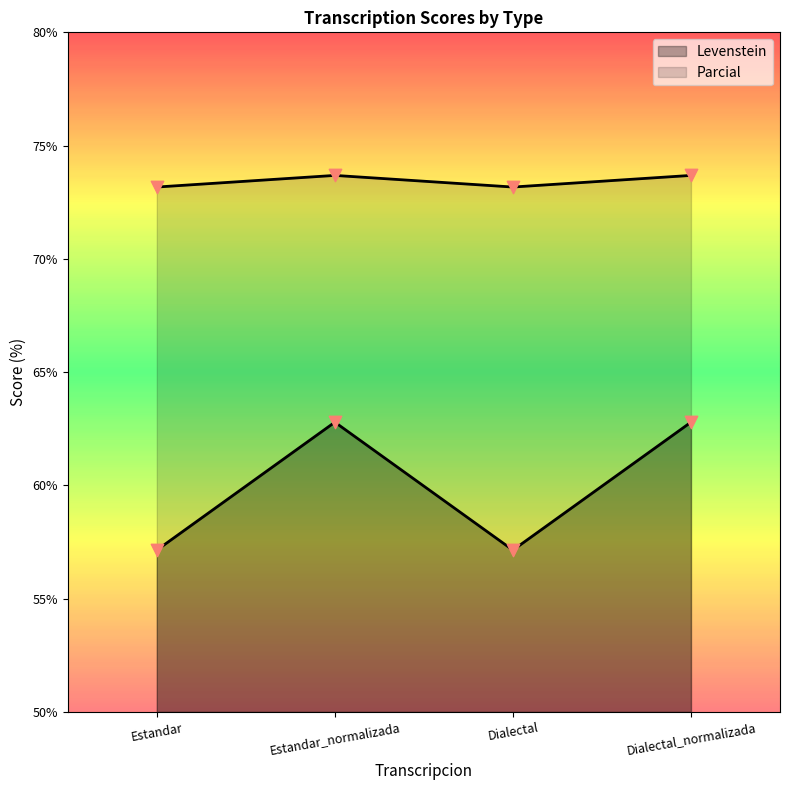

Is the value of Levenstein at Dialectal greater than the value of Parcial at Dialectal?

No